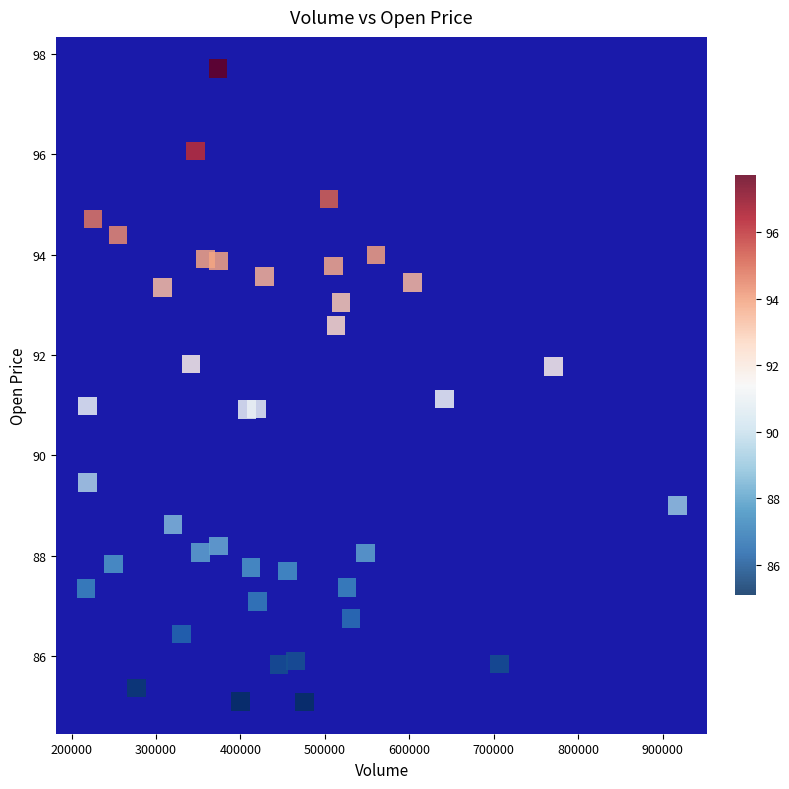

What is the range of Y values (max minus min)?

12.6